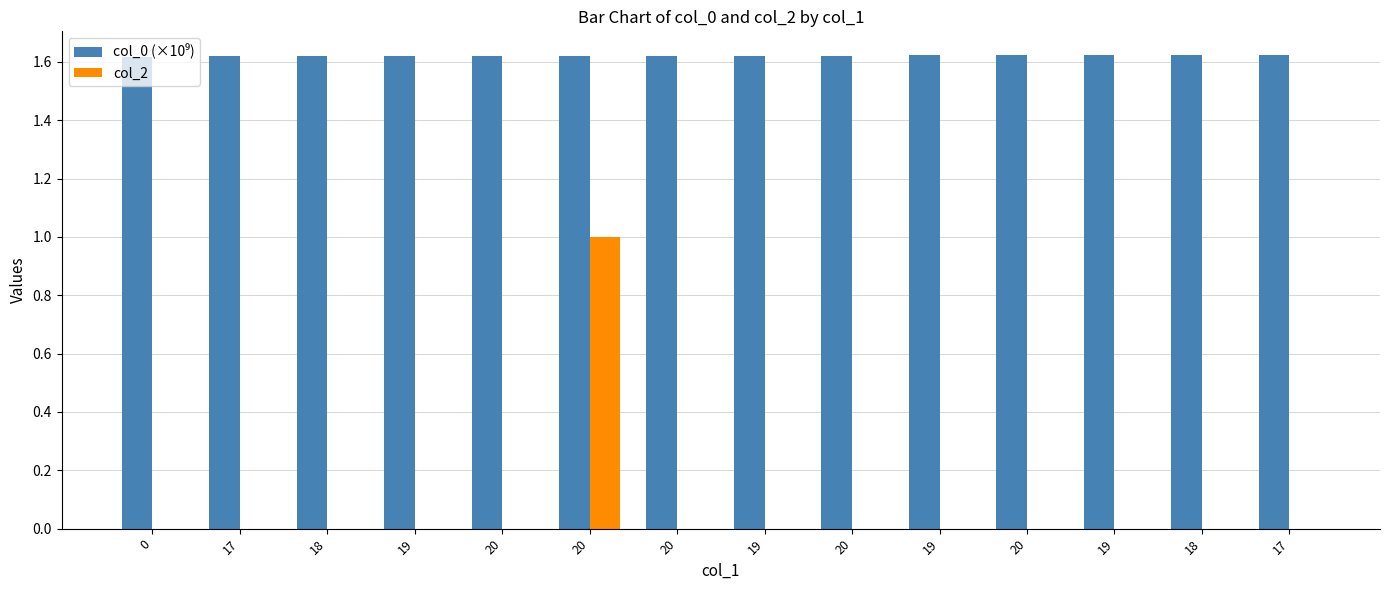

How many distinct data groups are displayed?

2